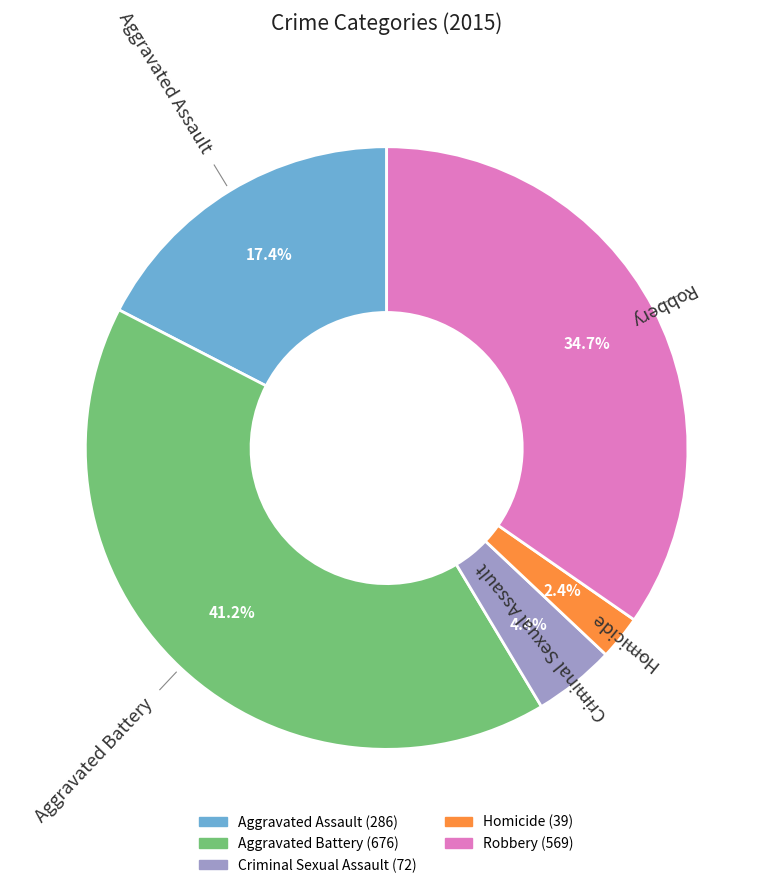

What percentage is NOT represented by Homicide?

97.6%